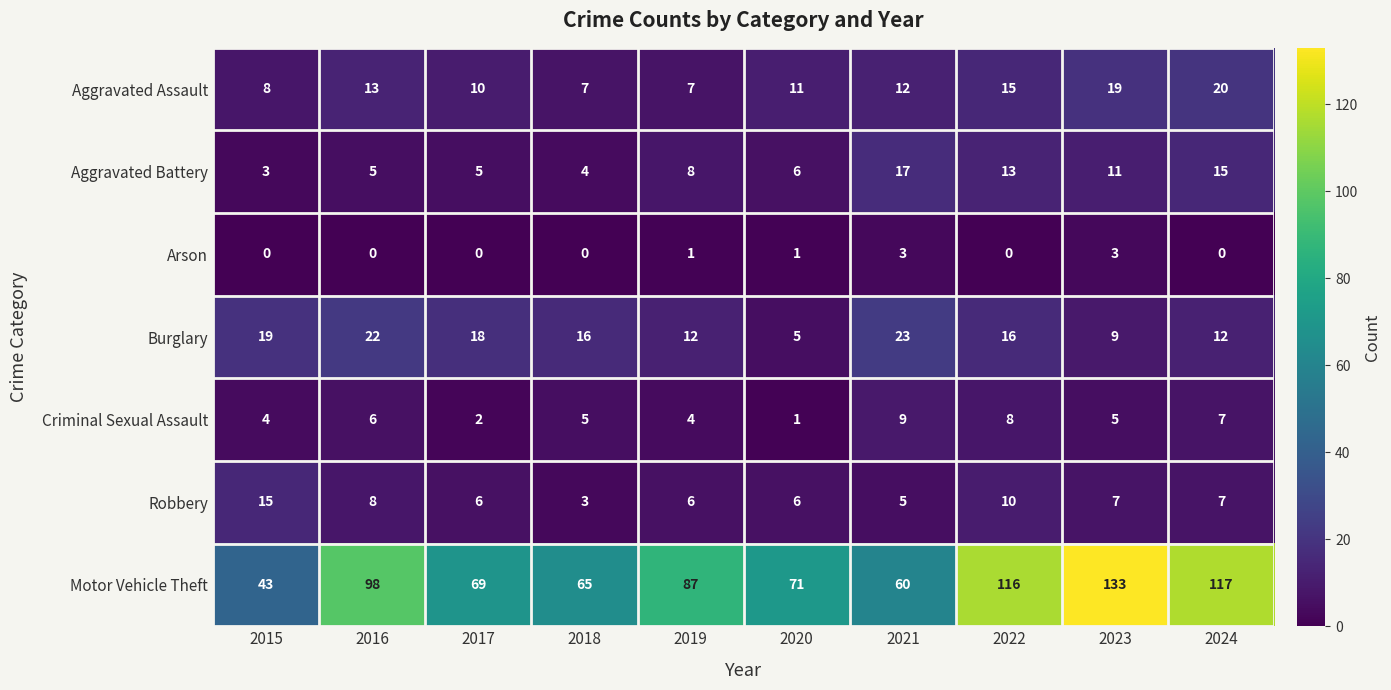

What is the average value of the Aggravated Battery series?

9